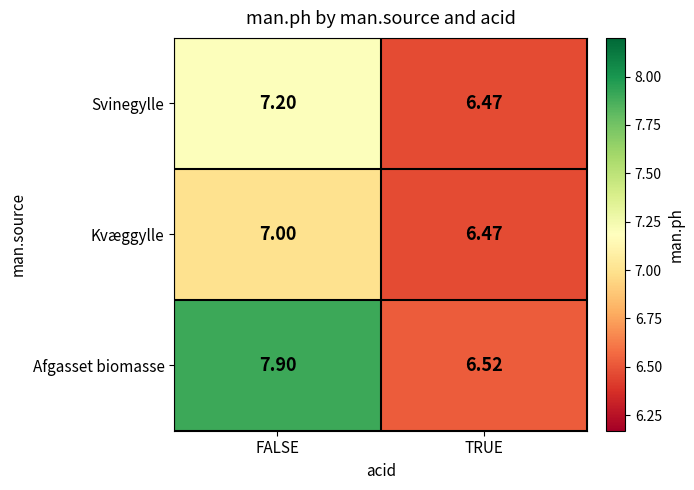

Where does the Afgasset biomasse series first go above 7?

FALSE